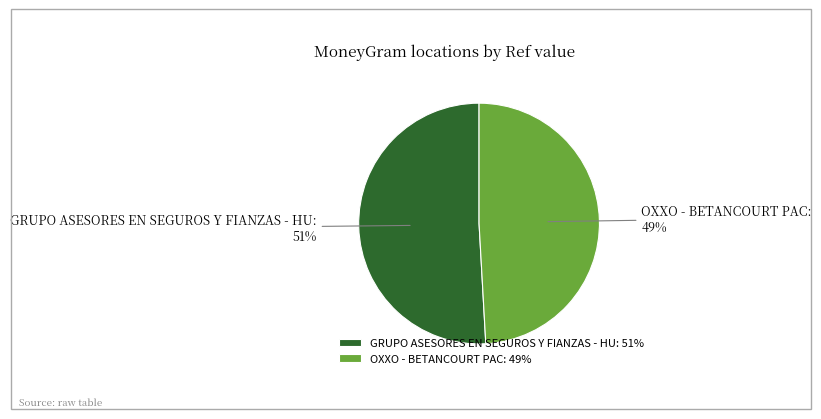

Is it true that GRUPO ASESORES EN SEGUROS Y FIANZAS - HU is 51% of the pie?

True